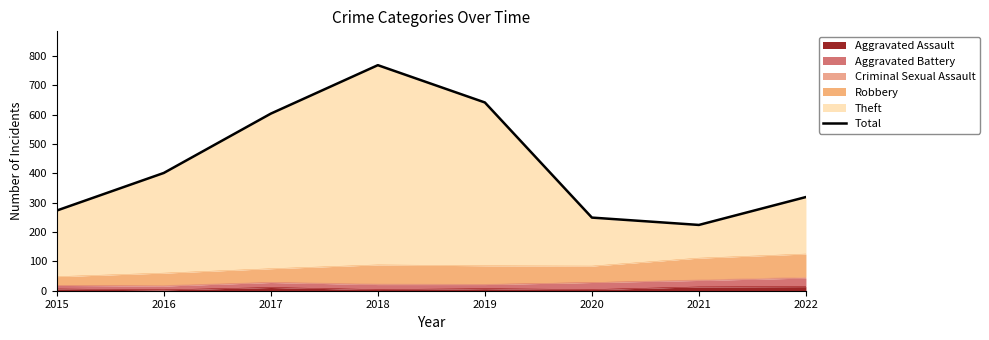

How many values are below 401?

4